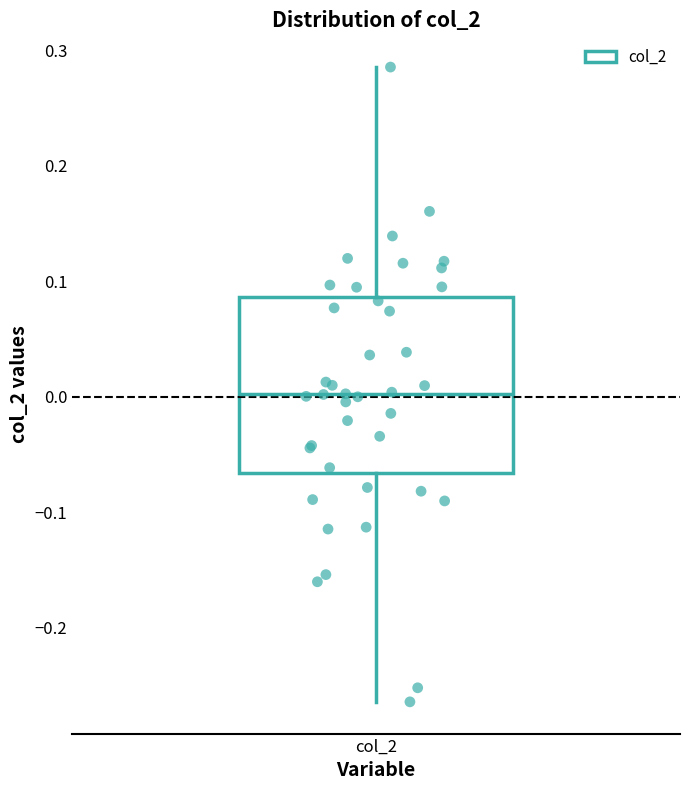

Where is the upper edge of the box for col_2 on the y-axis? The values are not printed on the chart, so give them approximately, as read against the axis.

0.09